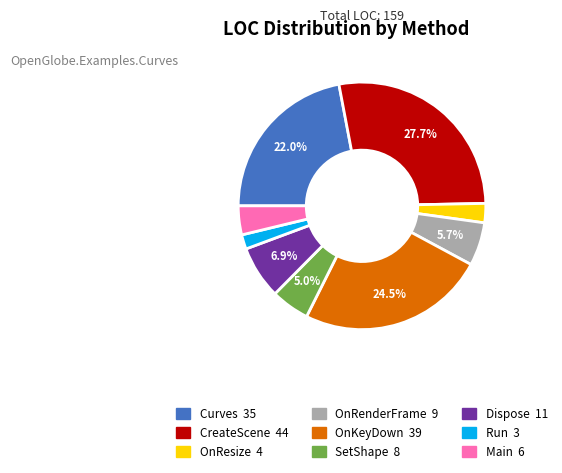

To the nearest percent, what is the average slice percentage?

11%